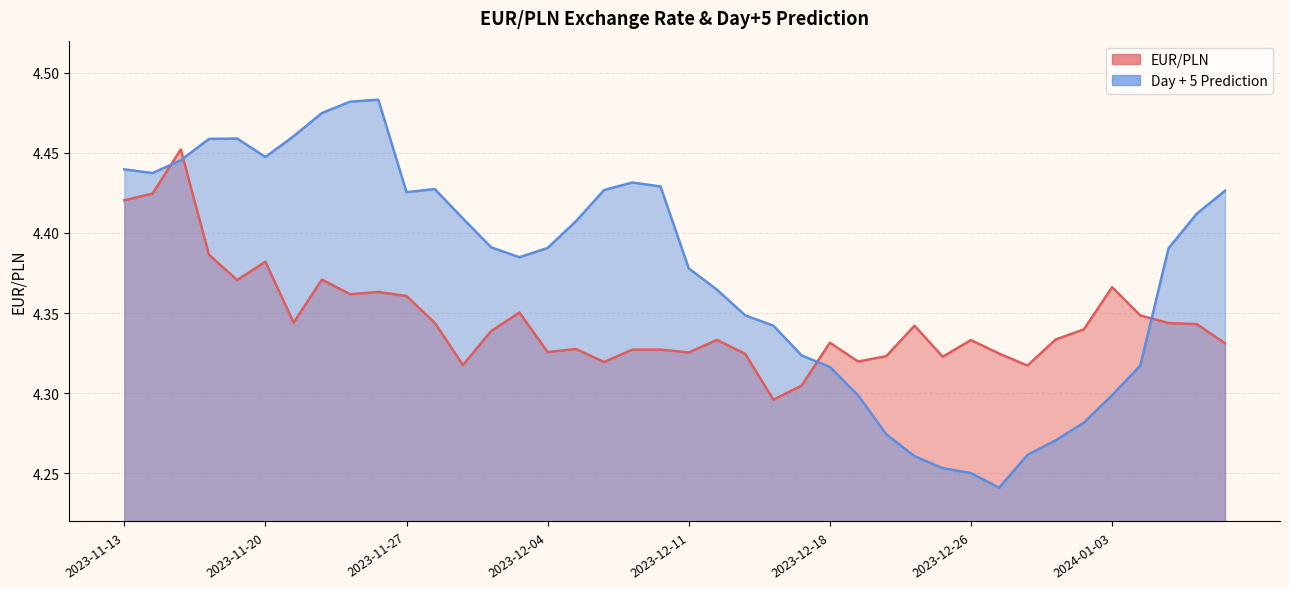

Reading left to right, list all the values displayed in this chart.

EUR/PLN: 2023-11-13=4.4	2023-11-14=4.4	2023-11-15=4.5	2023-11-16=4.4	2023-11-17=4.4	2023-11-20=4.4	2023-11-21=4.3	2023-11-22=4.4	2023-11-23=4.4	2023-11-24=4.4	2023-11-27=4.4	2023-11-28=4.3	2023-11-29=4.3	2023-11-30=4.3	2023-12-01=4.4	2023-12-04=4.3	2023-12-05=4.3	2023-12-06=4.3	2023-12-07=4.3	2023-12-08=4.3	2023-12-11=4.3	2023-12-12=4.3	2023-12-13=4.3	2023-12-14=4.3	2023-12-15=4.3	2023-12-18=4.3	2023-12-19=4.3	2023-12-20=4.3	2023-12-21=4.3	2023-12-22=4.3	2023-12-26=4.3	2023-12-27=4.3	2023-12-28=4.3	2023-12-29=4.3	2024-01-02=4.3	2024-01-03=4.4	2024-01-04=4.3	2024-01-05=4.3	2024-01-08=4.3	2024-01-09=4.3
Day + 5 Prediction: 2023-11-13=4.4	2023-11-14=4.4	2023-11-15=4.4	2023-11-16=4.5	2023-11-17=4.5	2023-11-20=4.4	2023-11-21=4.5	2023-11-22=4.5	2023-11-23=4.5	2023-11-24=4.5	2023-11-27=4.4	2023-11-28=4.4	2023-11-29=4.4	2023-11-30=4.4	2023-12-01=4.4	2023-12-04=4.4	2023-12-05=4.4	2023-12-06=4.4	2023-12-07=4.4	2023-12-08=4.4	2023-12-11=4.4	2023-12-12=4.4	2023-12-13=4.3	2023-12-14=4.3	2023-12-15=4.3	2023-12-18=4.3	2023-12-19=4.3	2023-12-20=4.3	2023-12-21=4.3	2023-12-22=4.3	2023-12-26=4.3	2023-12-27=4.2	2023-12-28=4.3	2023-12-29=4.3	2024-01-02=4.3	2024-01-03=4.3	2024-01-04=4.3	2024-01-05=4.4	2024-01-08=4.4	2024-01-09=4.4